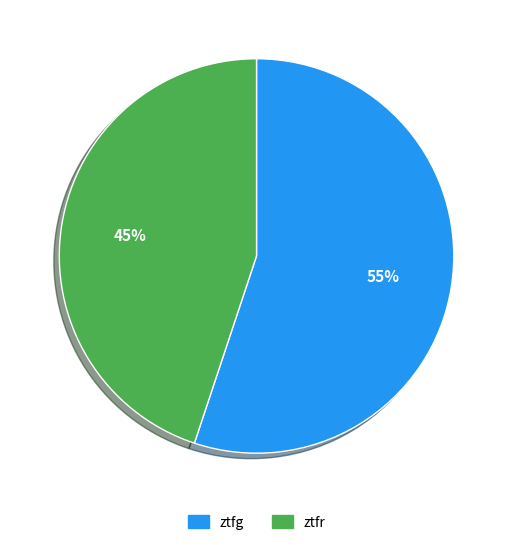

What percentage is the ztfr slice, to the nearest percent?

45%